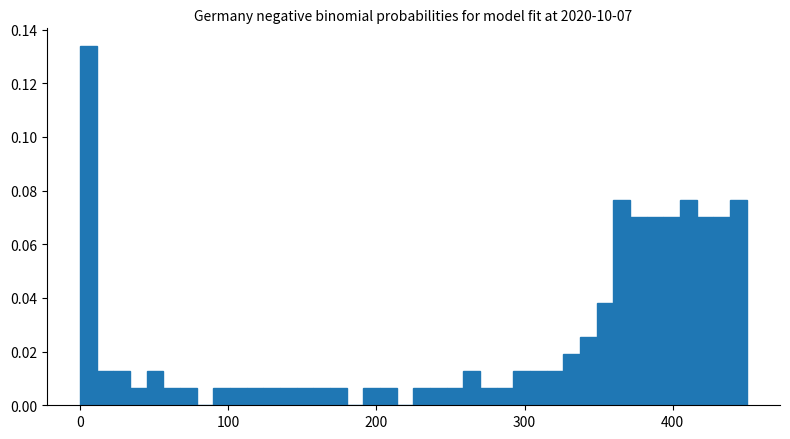

Around what value on the x-axis is the tallest bar? Give the approximate position of its centre, as read against the axis.

10